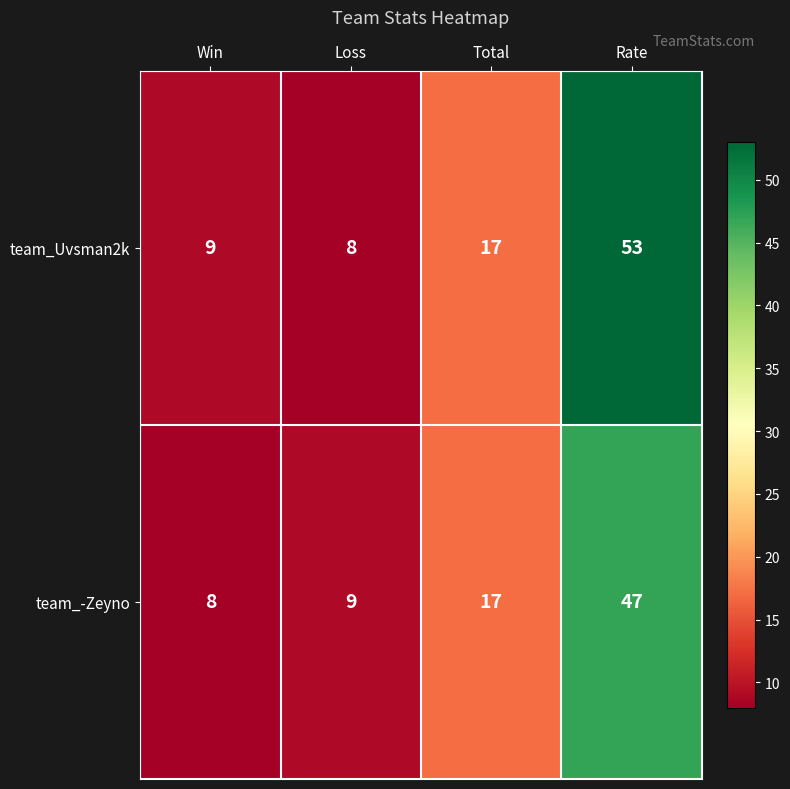

What is the maximum value for team_Uvsman2k?

53